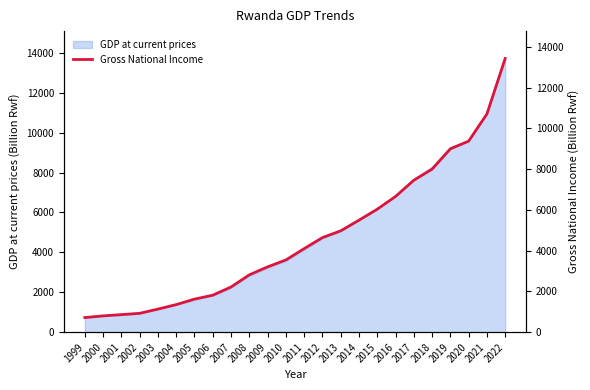

Which label corresponds to the smallest value in the chart?

1999